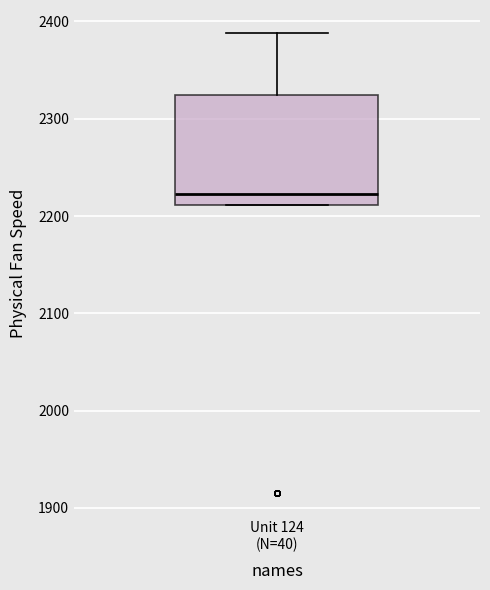

Where is the lower edge of the box for Unit 124 (N=40) on the y-axis? The values are not printed on the chart, so give them approximately, as read against the axis.

2210